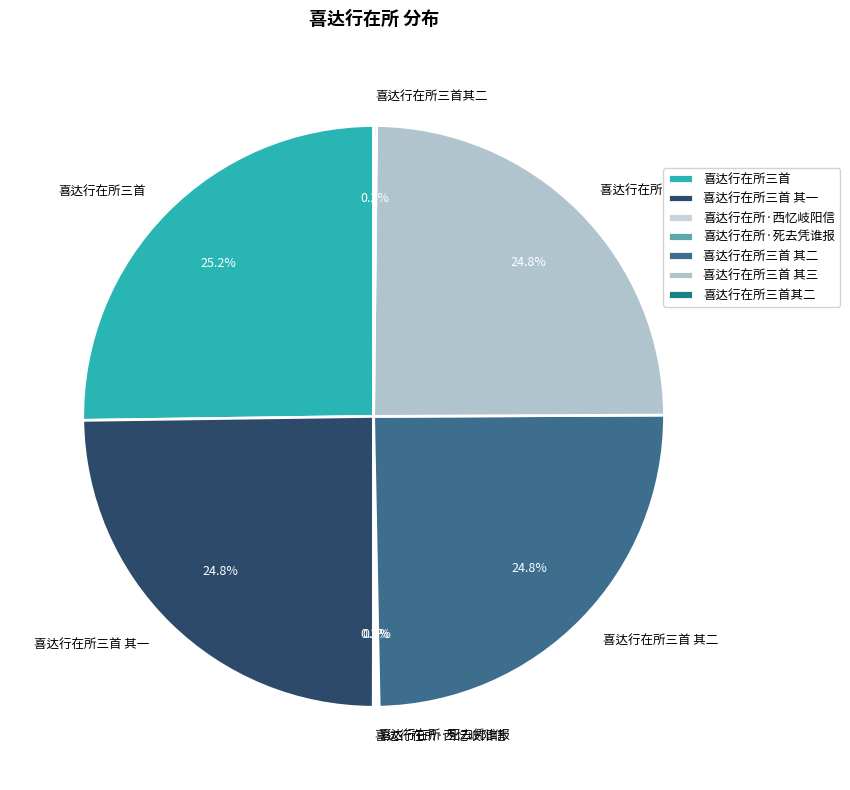

Approximately how many times larger is the value at 喜达行在所三首 其一 compared to 喜达行在所三首 其二?

1.0